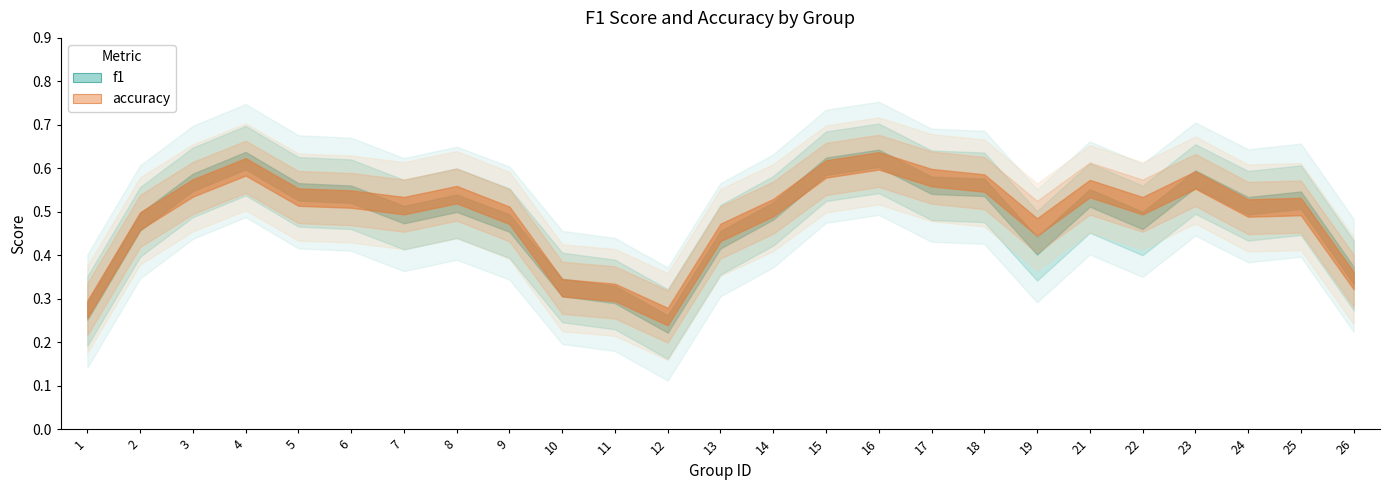

Which series has the widest spread of values?

f1